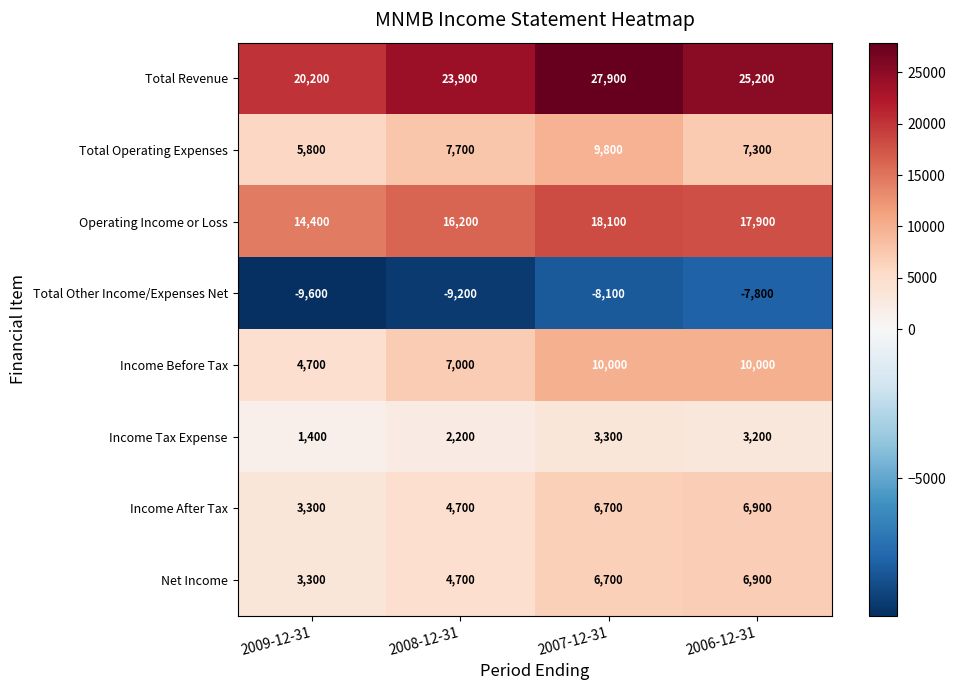

Which label corresponds to the smallest value in the chart?

2009-12-31